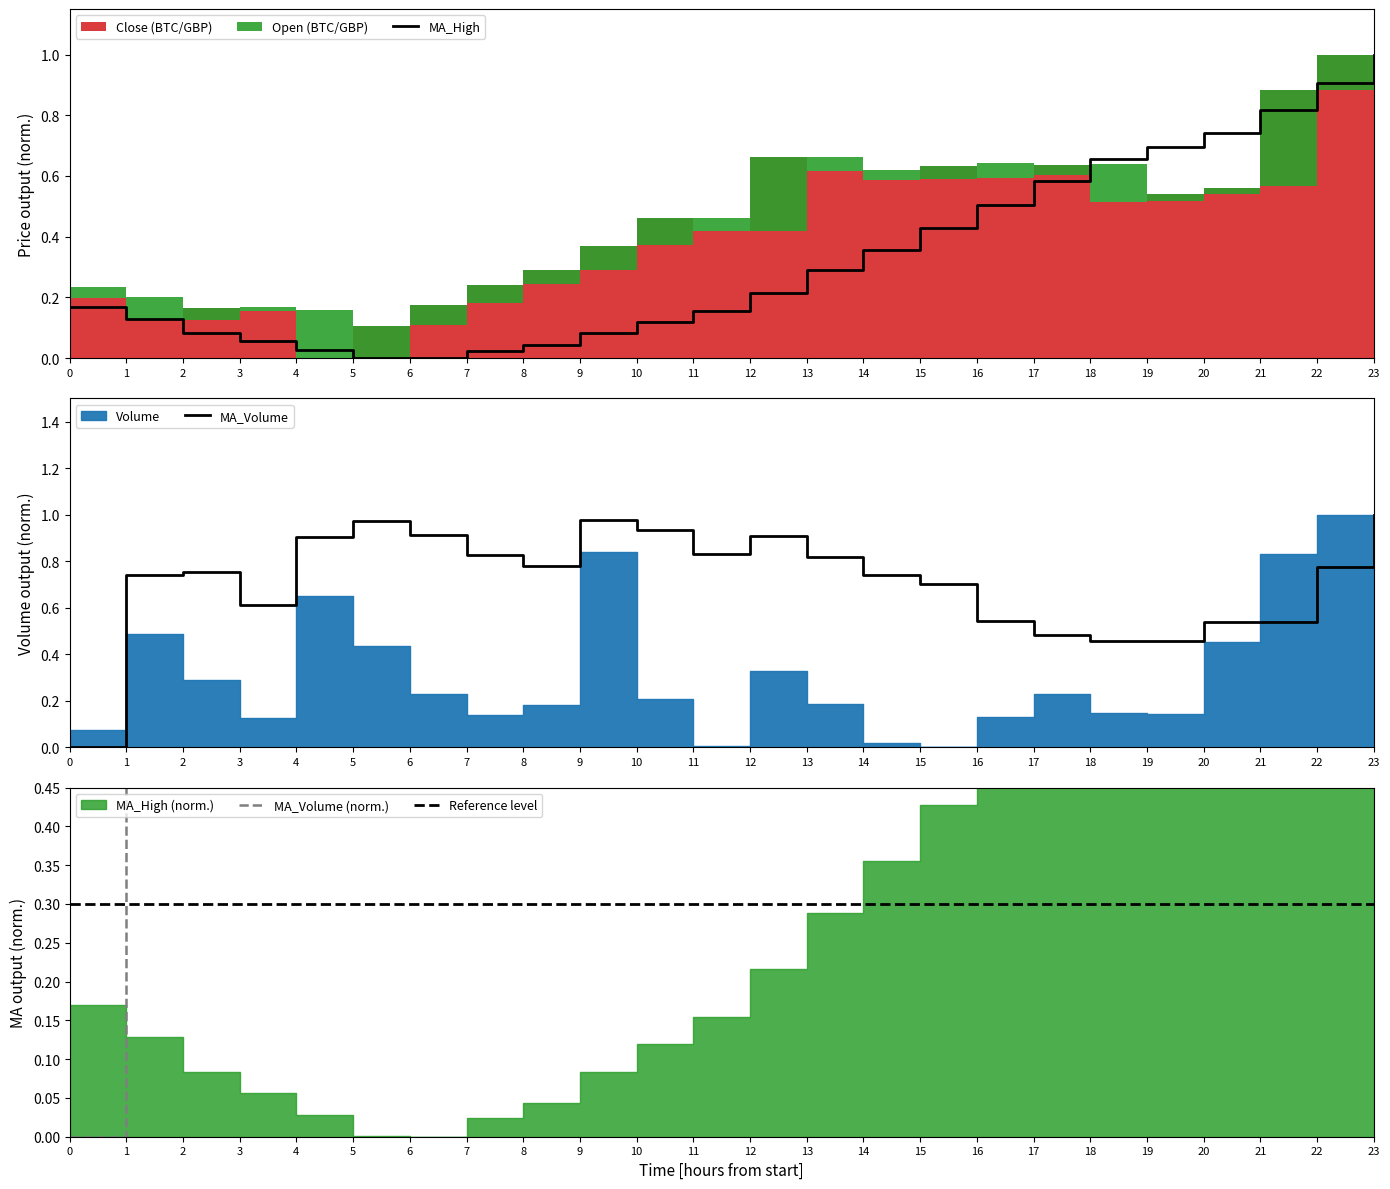

At which label does MA_High reach its peak?

23